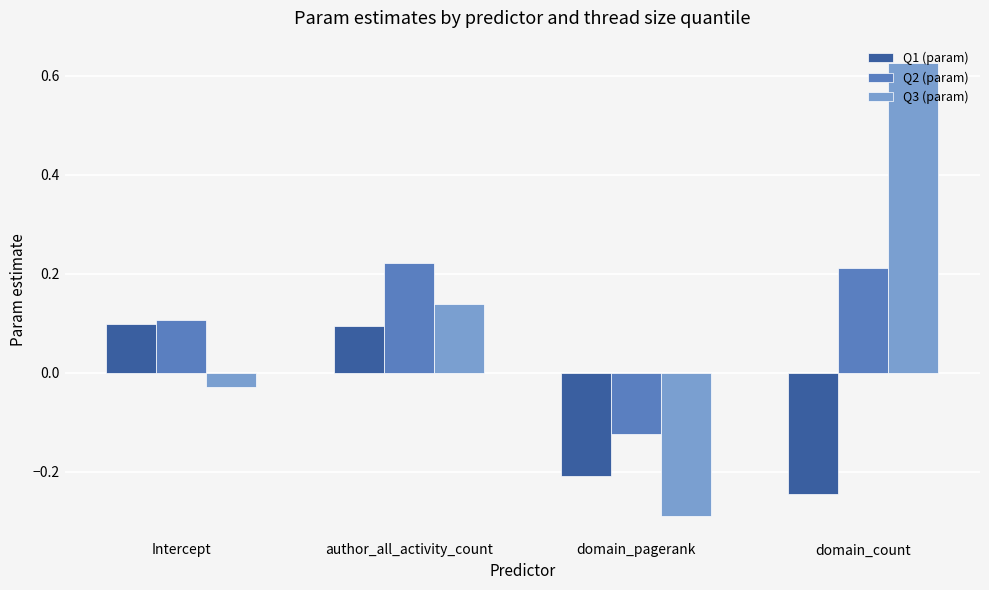

What is the label of the 3rd bar from the right?

author_all_activity_count